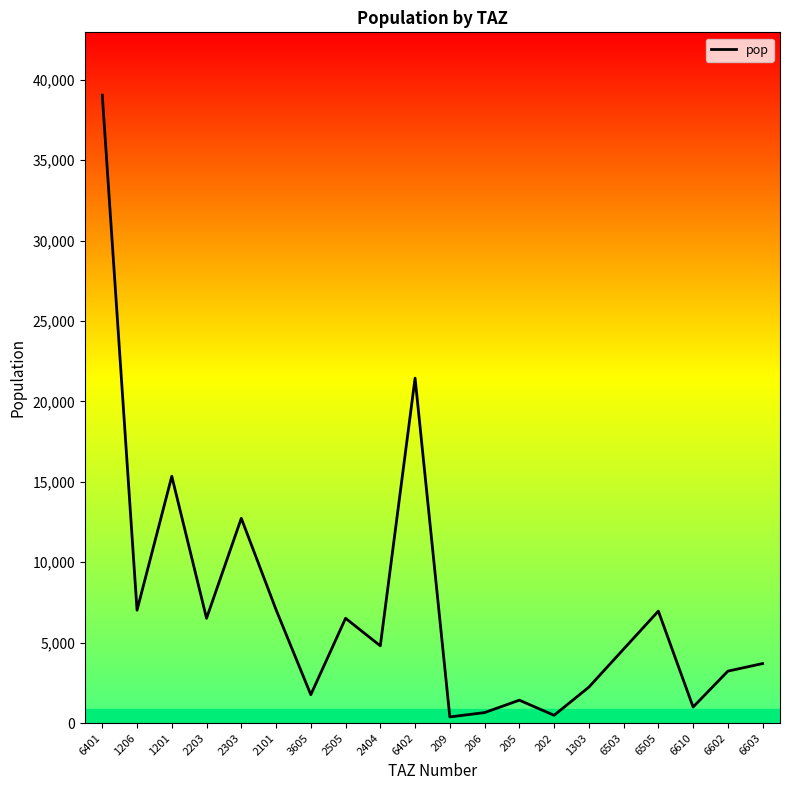

Reading left to right, what are all the values shown in this chart?

39041.8	7017.6	15344.2	6514.2	12732.2	7049.9	1763.5	6514.3	4802.5	21444.4	380.4	651.1	1422.4	482.6	2231.8	4598.9	6959.3	996.5	3228.5	3699.7